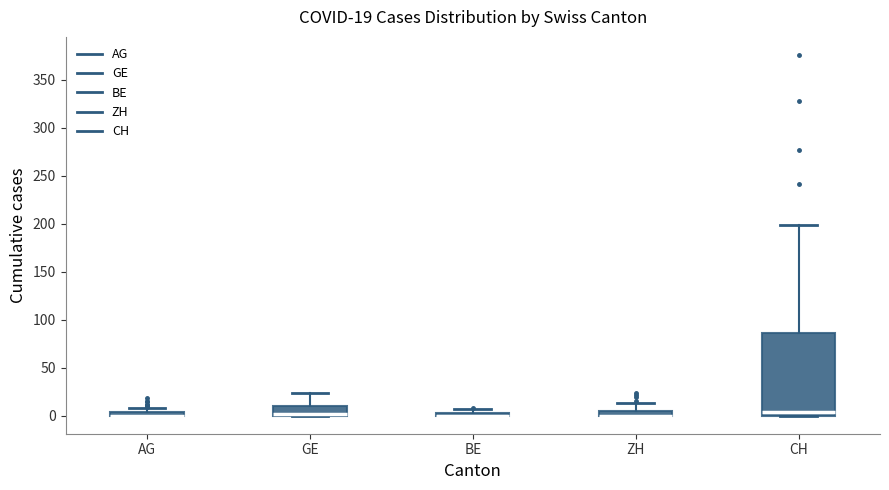

Comparing the boxes themselves (not the whiskers), which one is the tallest?

CH